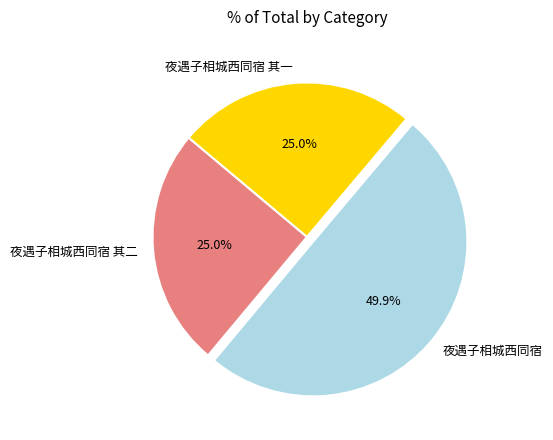

Does 夜遇子相城西同宿 其一 account for over 50% of the chart?

No